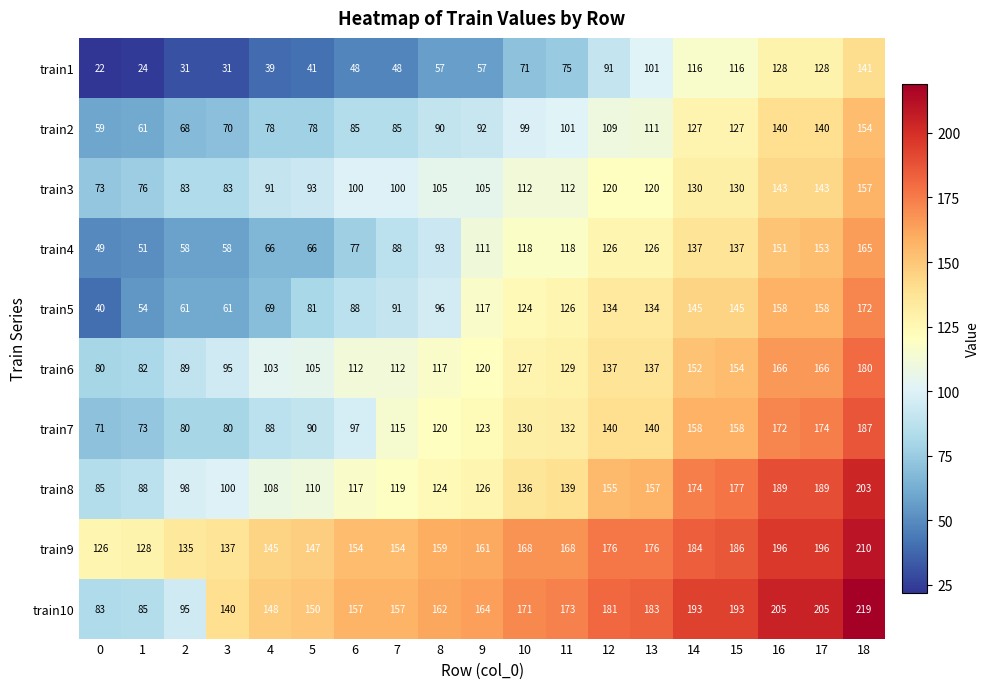

At which category is the sum across all series the highest?

18